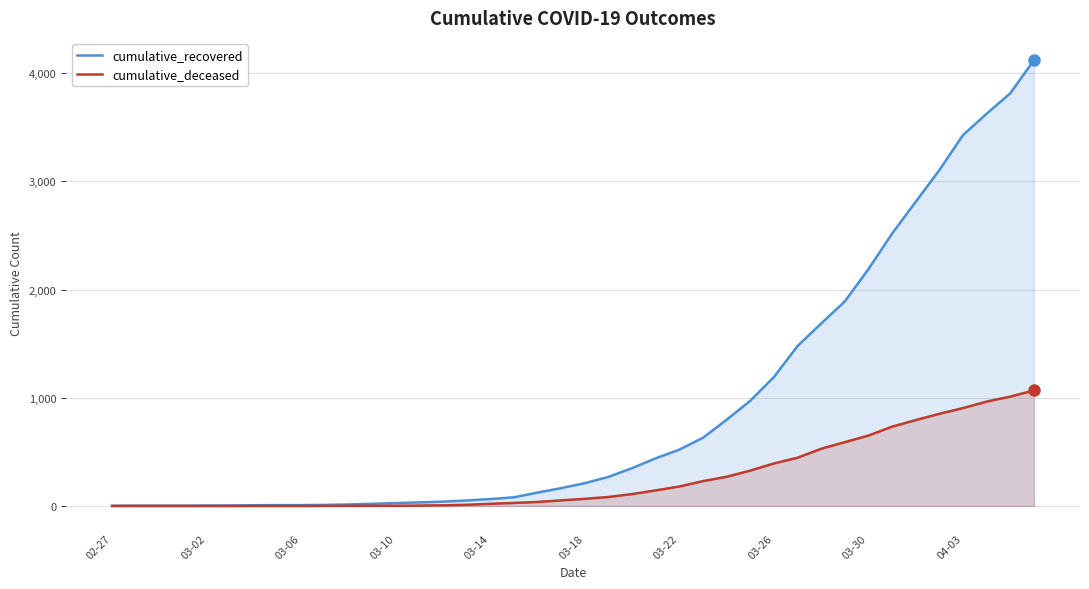

Reading left to right, what are all the values shown in this chart?

cumulative_recovered: 2	3	3	3	4	5	7	8	8	10	14	20	27	33	40	51	64	80	124	165	211	269	350	441	521	631	797	973	1192	1479	1687	1891	2190	2518	2812	3105	3429	3626	3815	4121
cumulative_deceased: 0	0	0	0	0	0	0	0	0	1	2	2	2	4	6	11	20	28	37	52	66	83	110	144	180	230	270	327	393	446	529	590	651	733	794	852	905	965	1011	1068